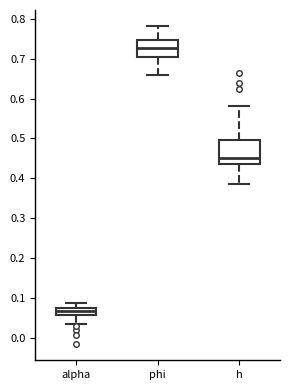

Reading left to right, transcribe this box plot: for each box, give where its median line is, the range the box spans, and where its two whiskers end, as read against the y-axis. The values are not printed on the chart, so give them approximately, as read against the axis.

alpha: median 0.07 (inside the box), box 0.06 to 0.07, whiskers 0.03 to 0.09
phi: median 0.73, box 0.70 to 0.75, whiskers 0.66 to 0.78
h: median 0.45, box 0.44 to 0.50, whiskers 0.38 to 0.58